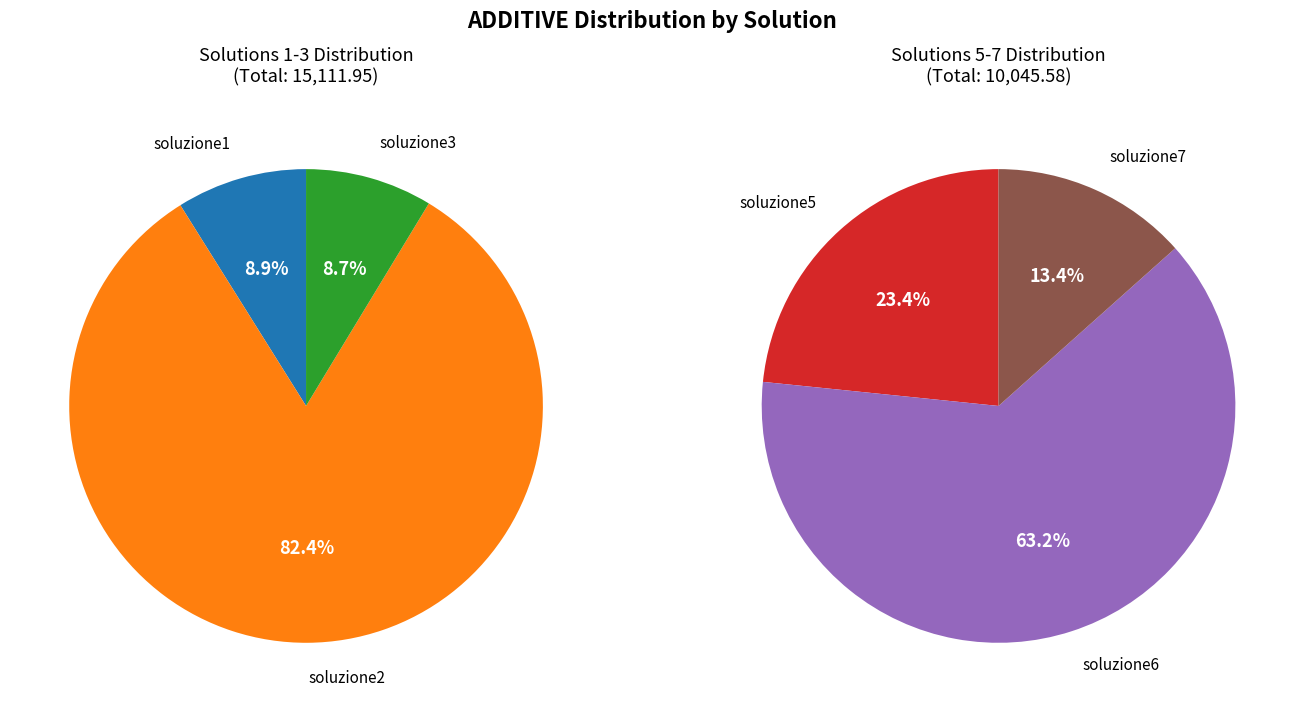

Does soluzione2 account for over 50% of the chart?

No